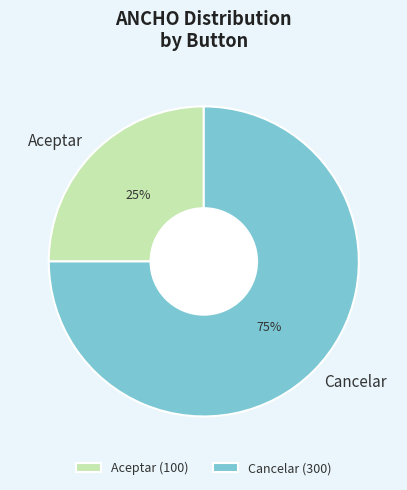

Is there any slice that represents more than half of the pie?

Yes